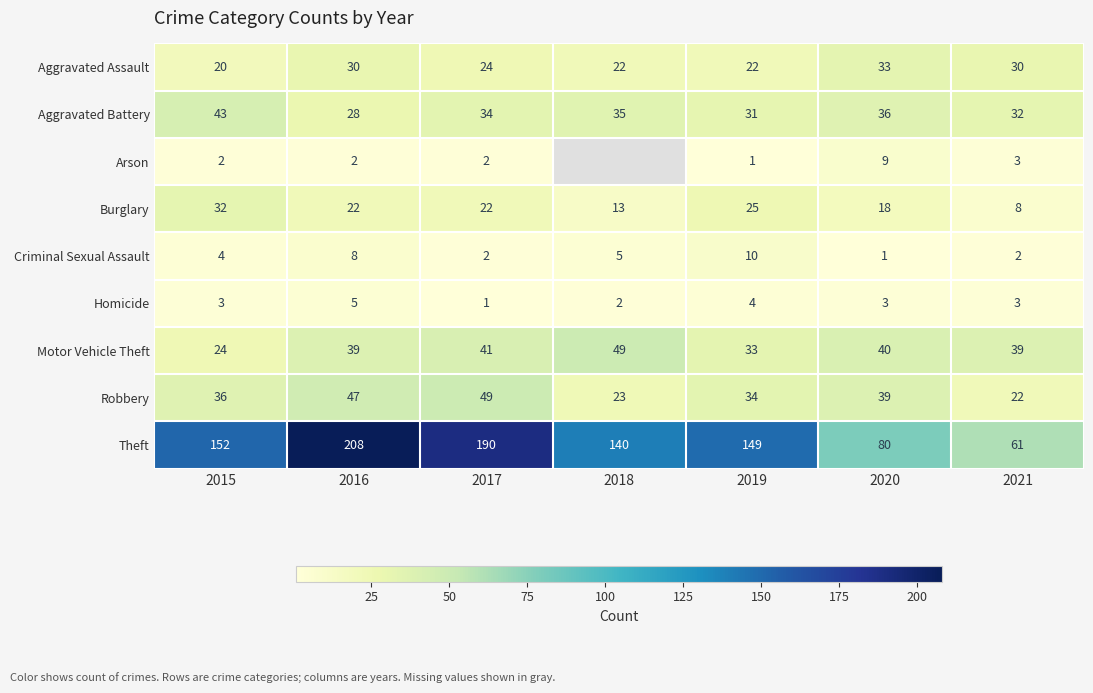

Count the Aggravated Assault values in the range 22 to 30.

5